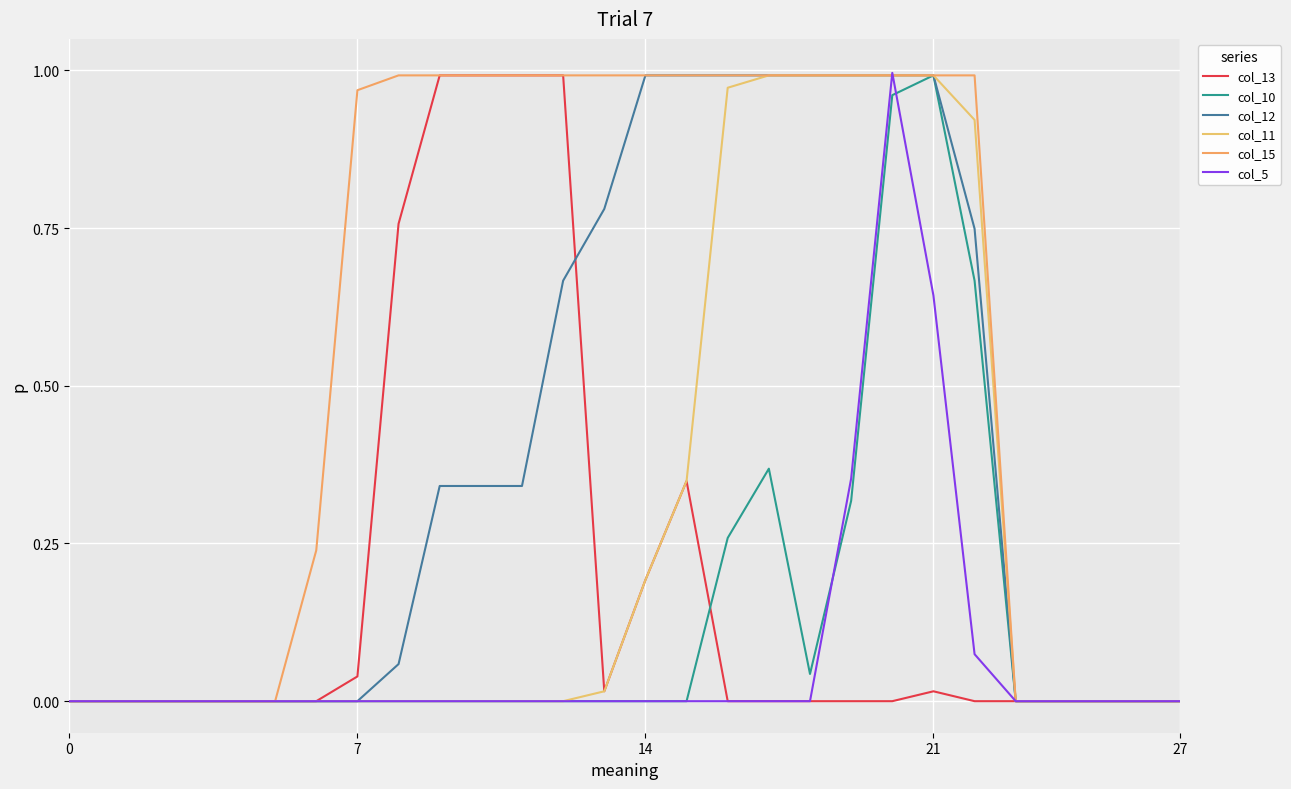

At which label does col_15 reach its peak?

8